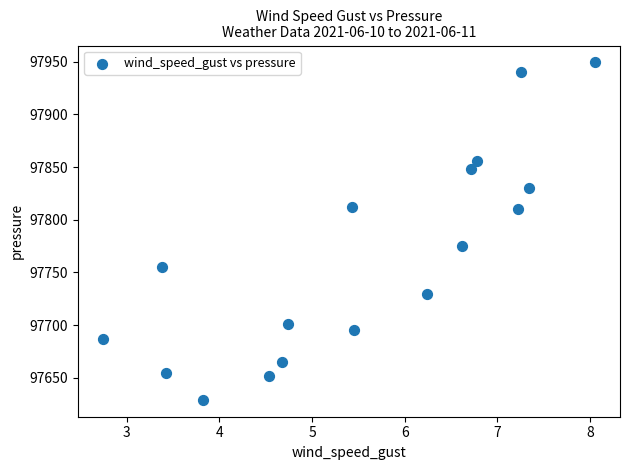

What is the range of Y values (max minus min)?

320.3